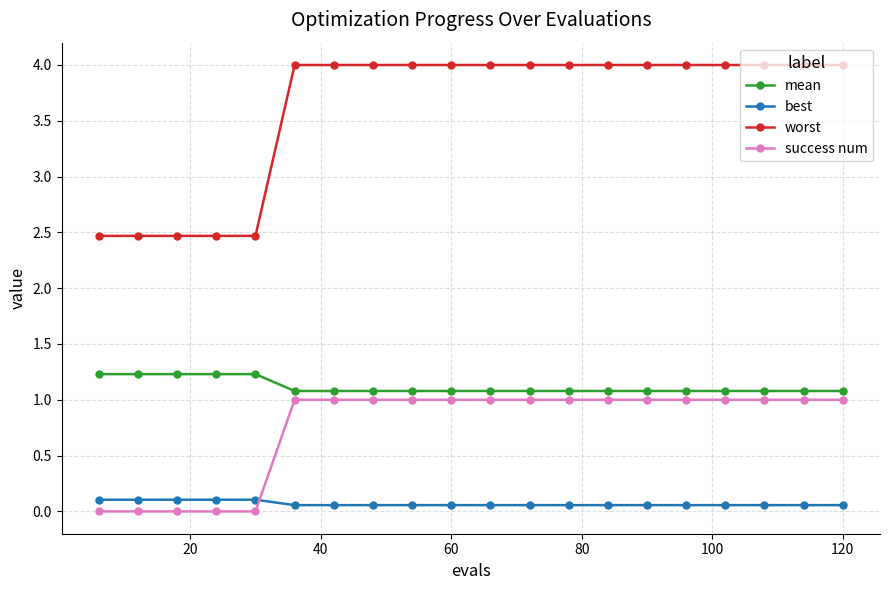

What is the value of the worst point at the 15th from the left?

4.0